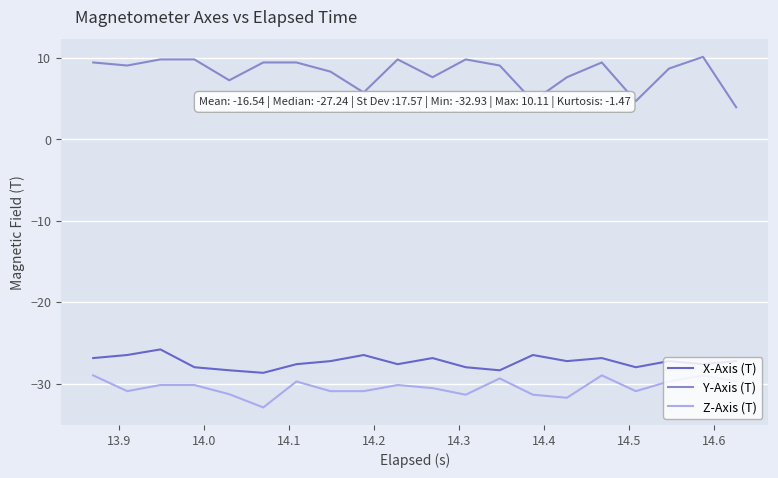

List the series in order of their peak value, lowest first.

Z-Axis (T), X-Axis (T), Y-Axis (T)